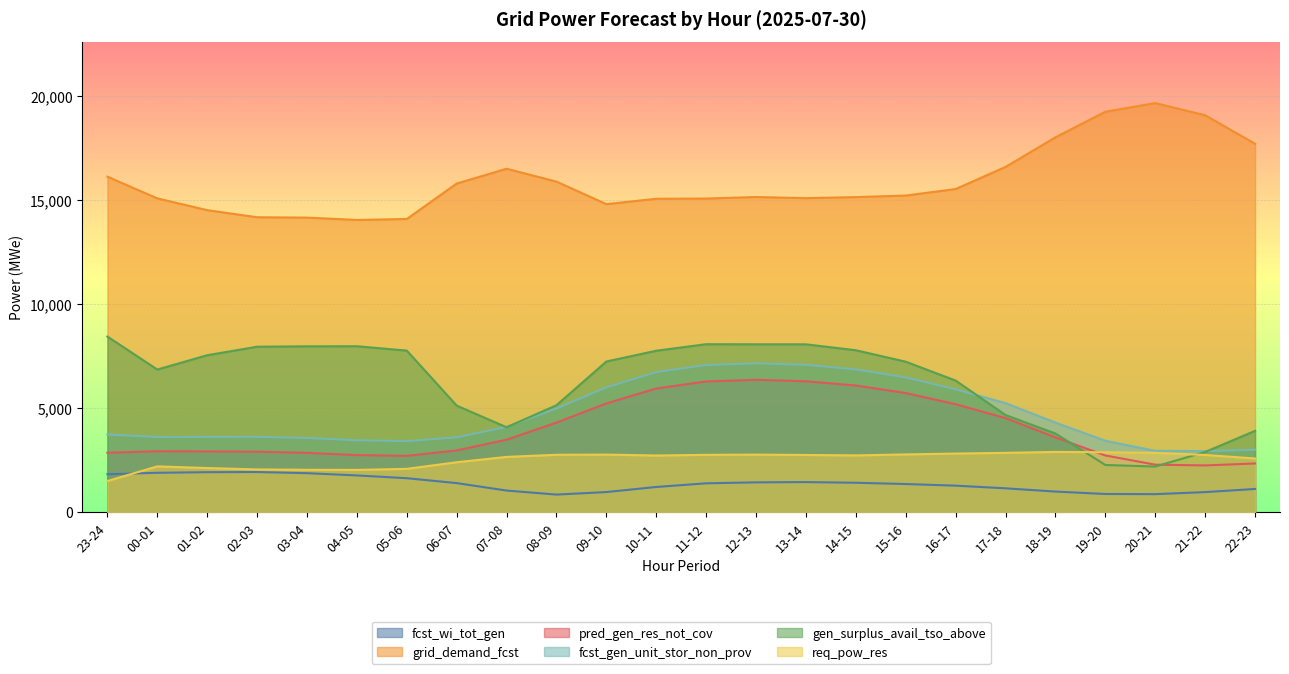

What position from the right is 15-16?

8